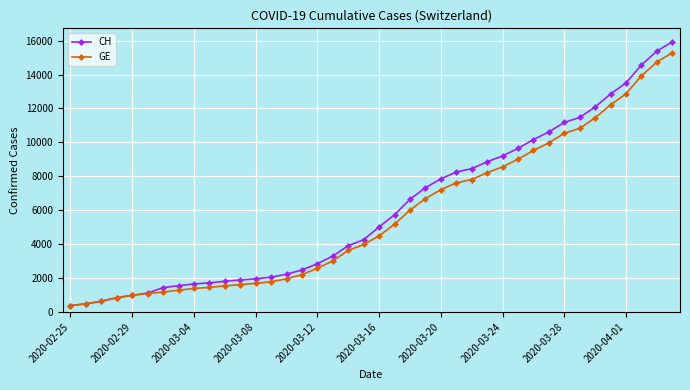

What is the value of the GE point at the 24th from the left?

6681